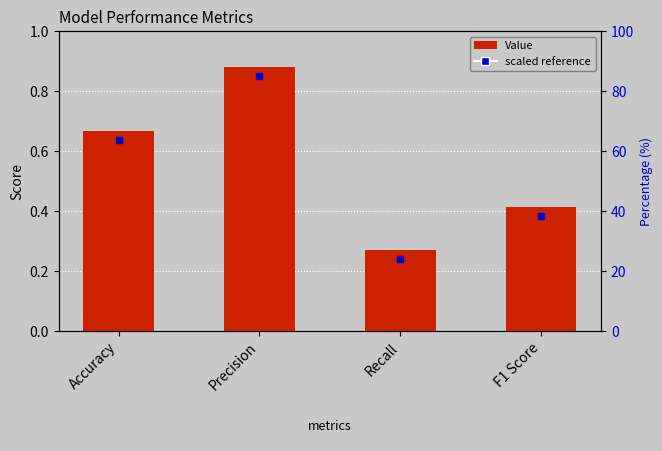

What is the sum of all values?

2.2